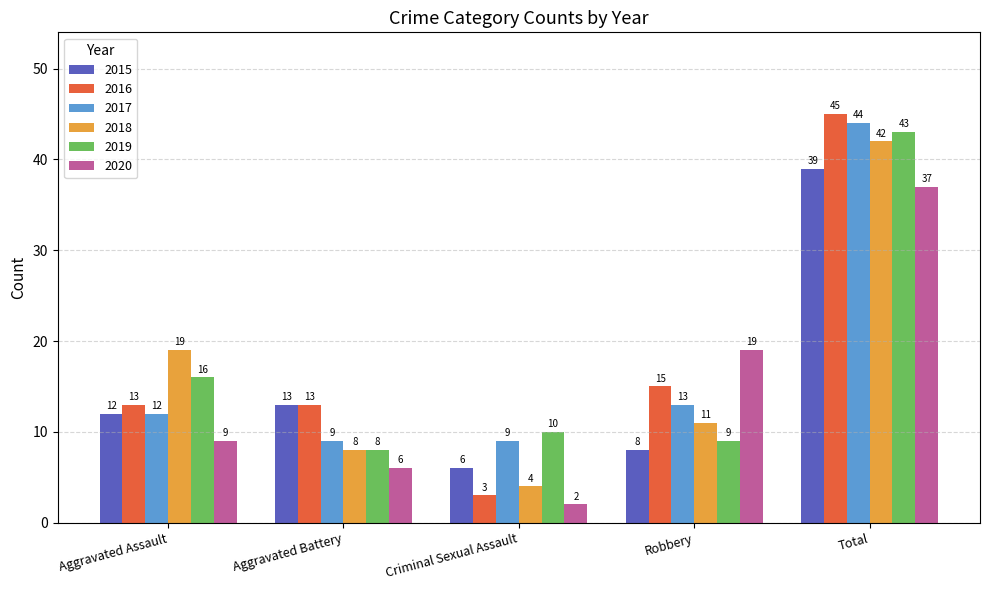

At which category is the sum across all series the highest?

Total